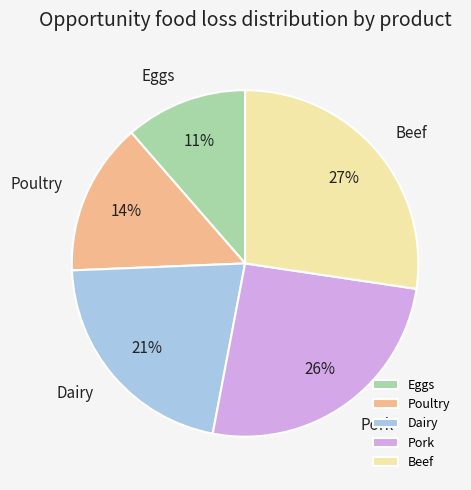

How many segments does this pie chart have?

5